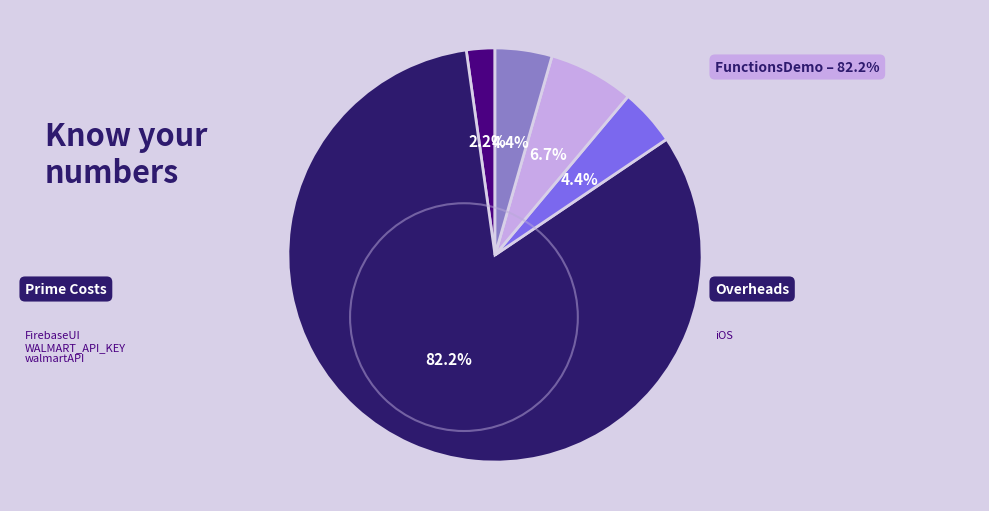

Is there any slice that represents more than half of the pie?

Yes